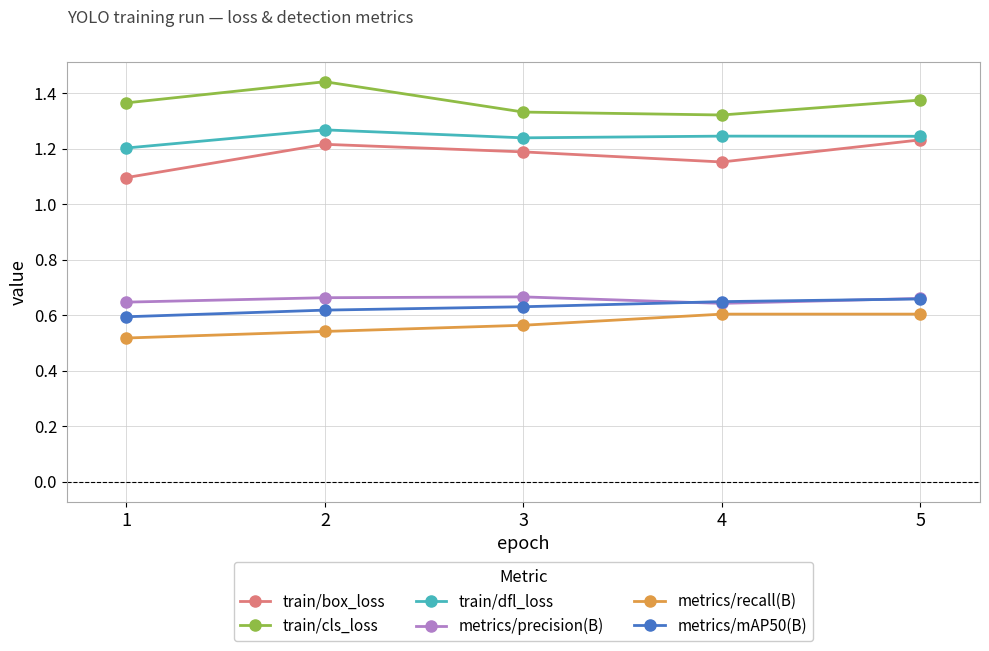

True or false: metrics/mAP50(B) and train/dfl_loss intersect in this chart.

False